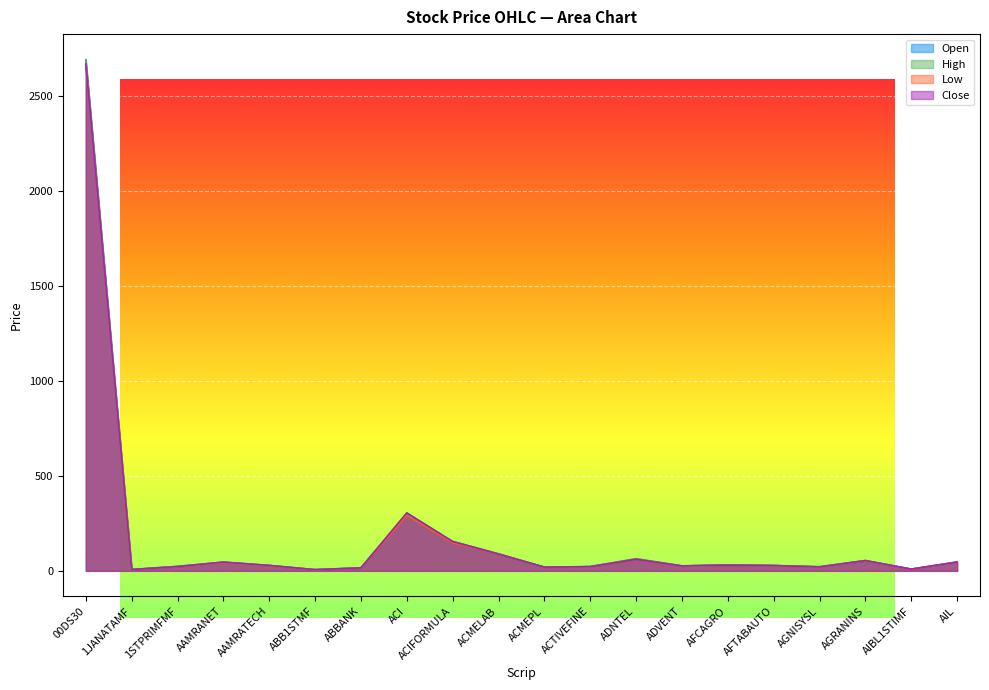

Is the value of Low at ABB1STMF greater than the value of Open at AIBL1STIMF?

No